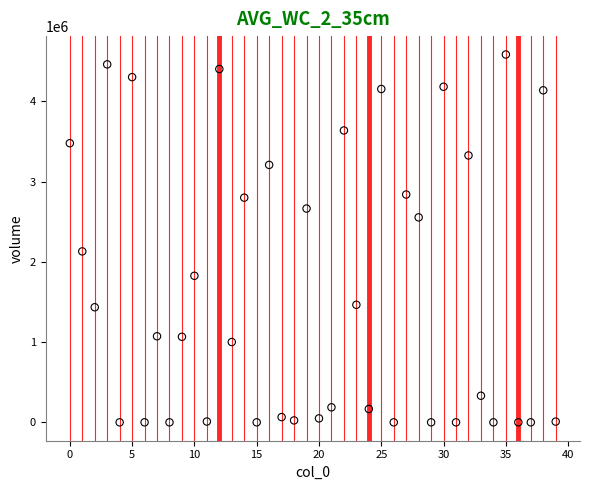

What is the range of Y values (max minus min)?

4583389.3